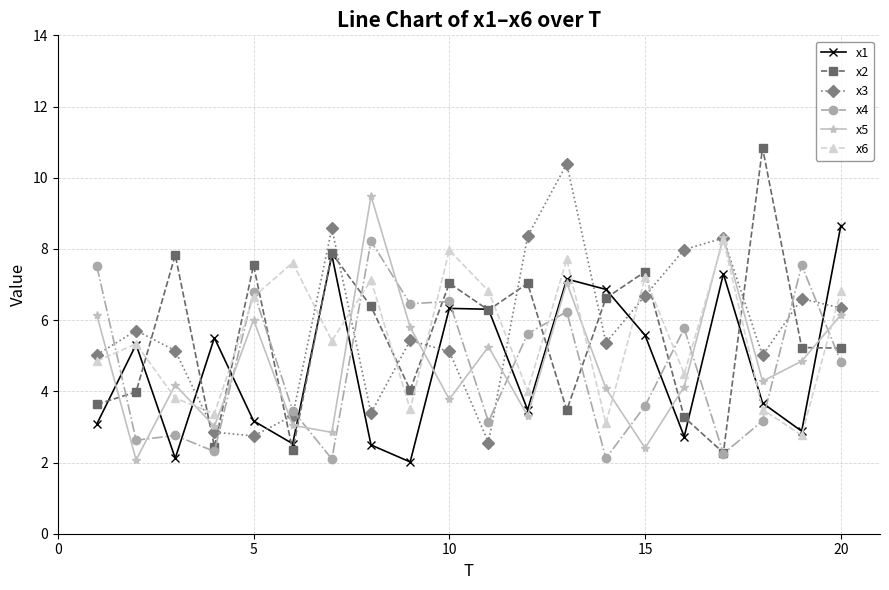

What is the value of the x5 point at the 1st from the left?

6.1